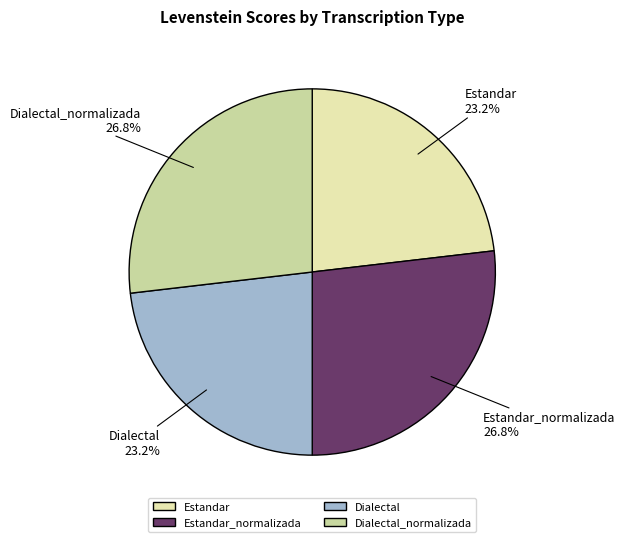

To the nearest percent, what percentage of the pie is Dialectal?

23%